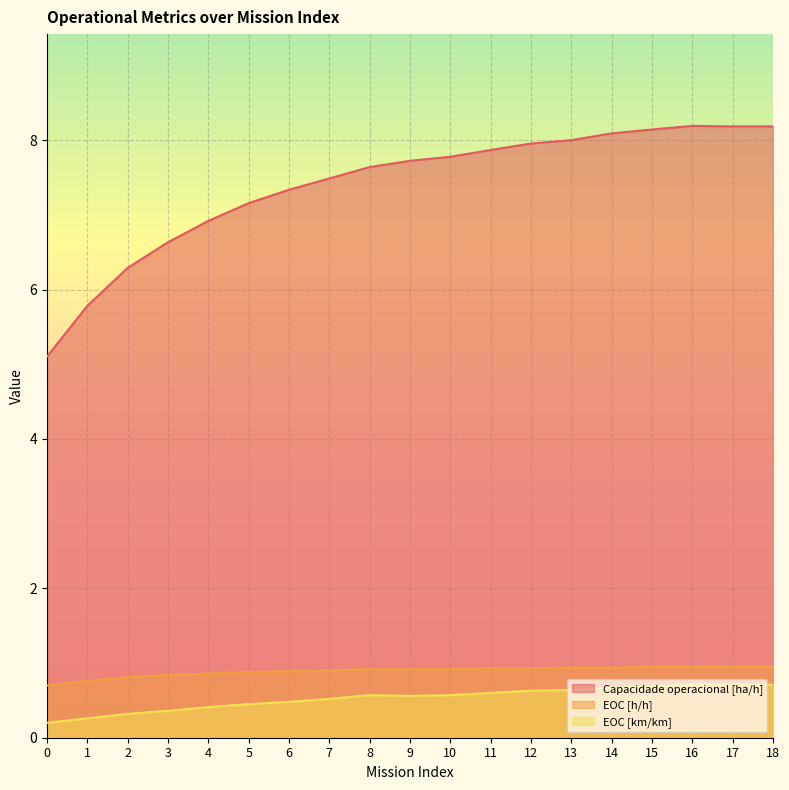

At 2, list the series in order from largest to smallest.

Capacidade operacional [ha/h], EOC [h/h], EOC [km/km]